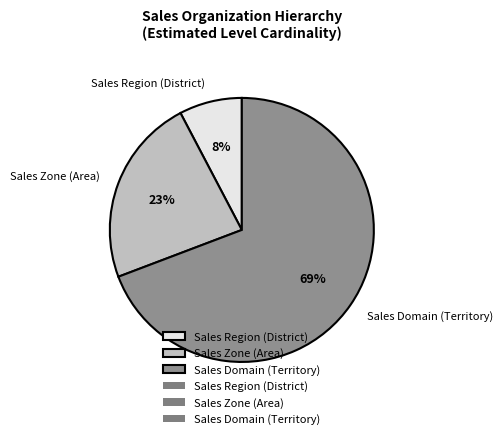

To the nearest percent, what percentage of the pie is Sales Zone (Area)?

23%